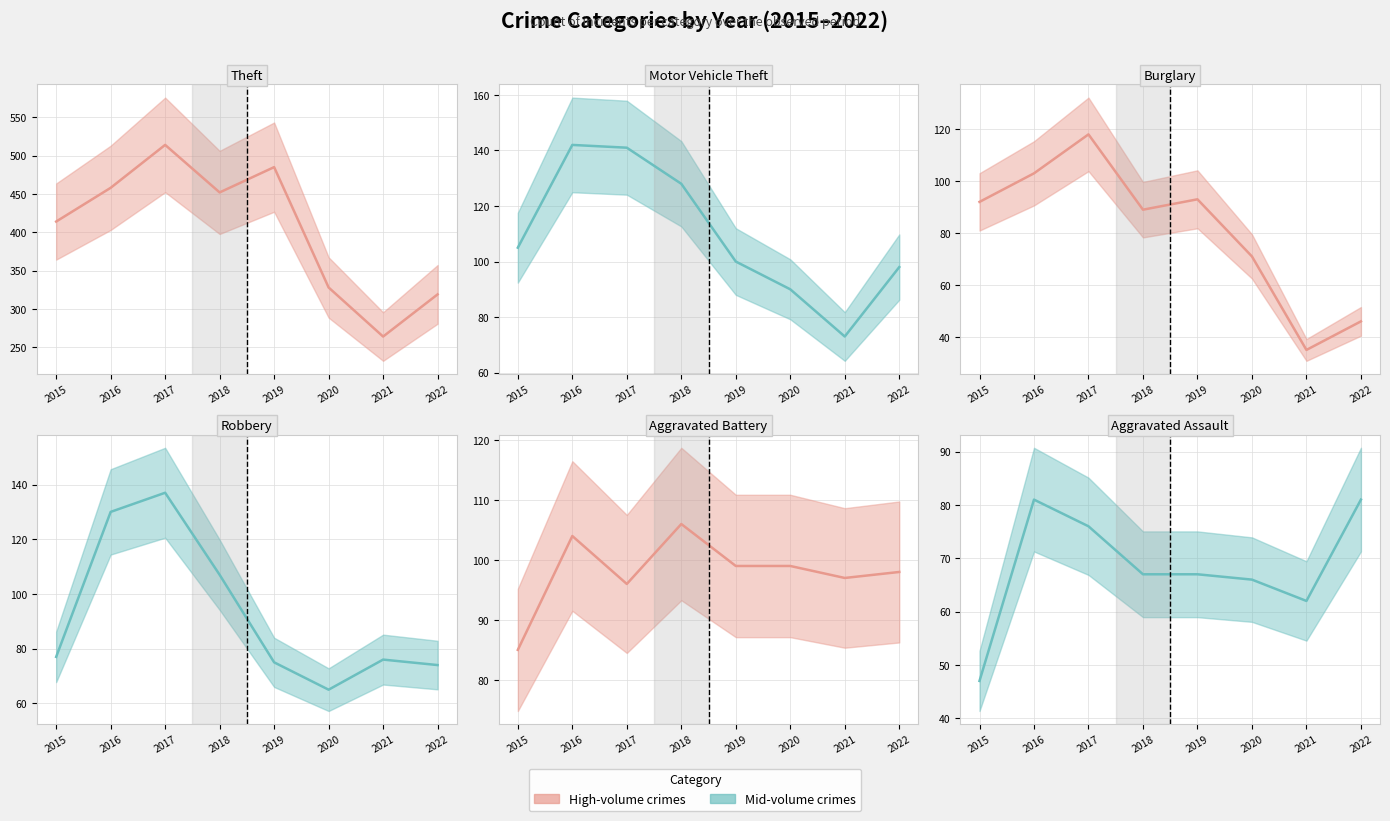

At which label does Theft reach its peak?

2017